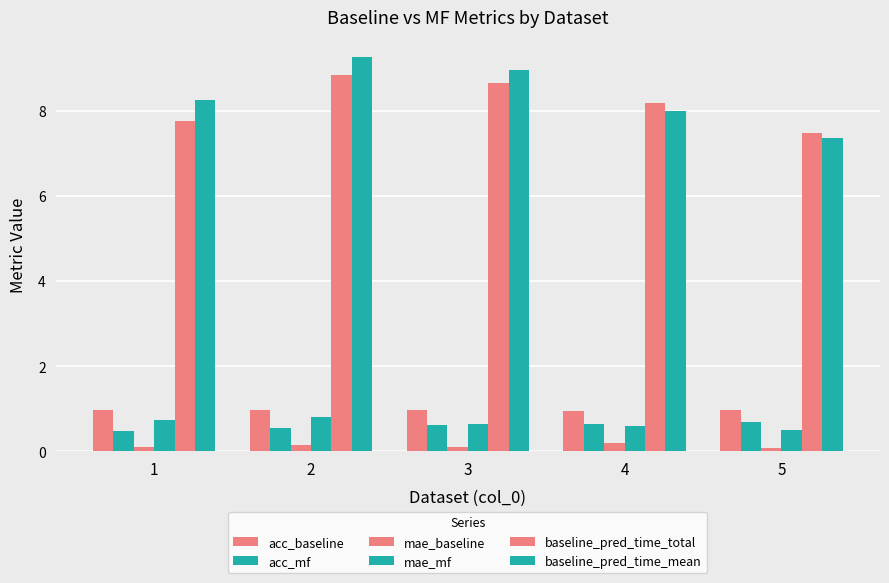

How many bars are there in total?

30